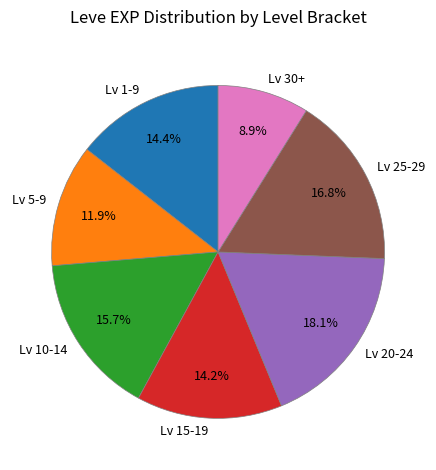

Does Lv 1-9 represent more than half of the total?

No